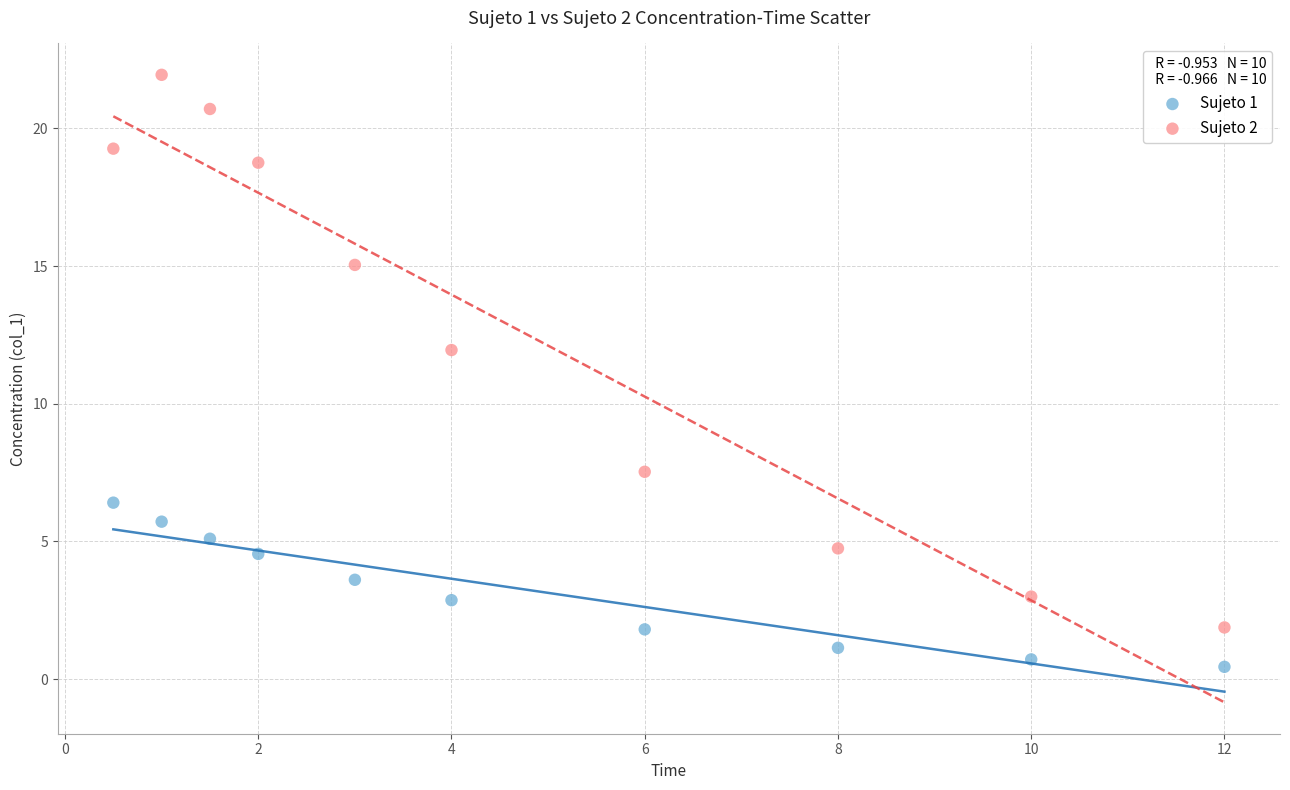

Which series has the largest Y range (max minus min)?

Sujeto 2